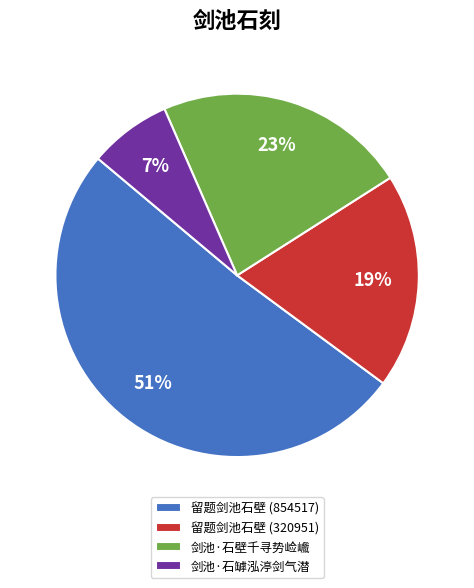

To the nearest percent, what percentage of the pie is 剑池·石罅泓渟剑气潜?

7%